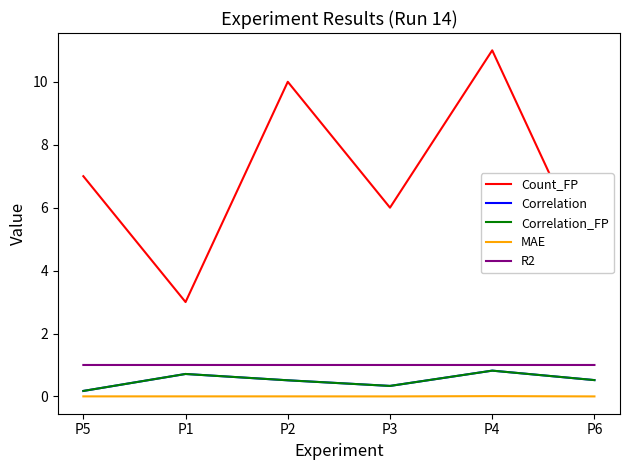

How many lines are shown in the chart?

5